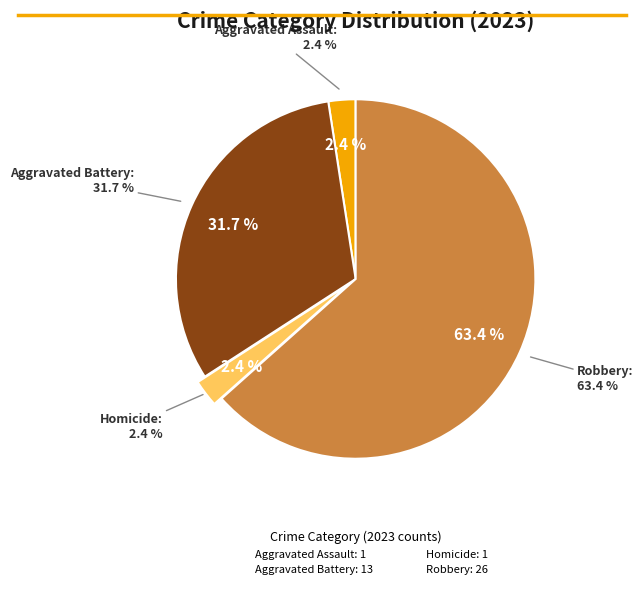

Combined, do Robbery and Aggravated Assault account for over 50%?

Yes